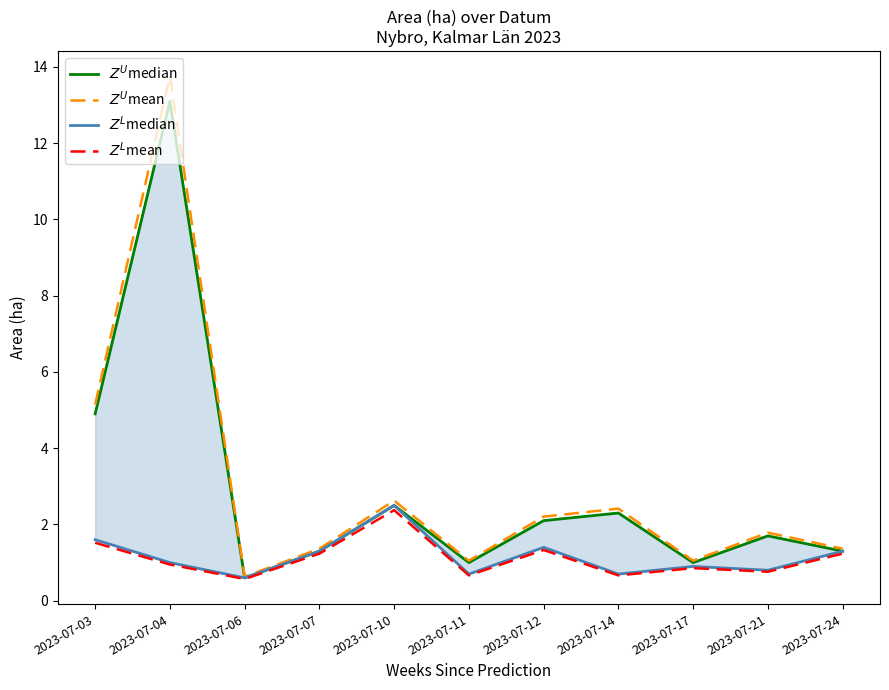

True or false: $Z^L$mean has more than 0 points higher than both neighbors.

True